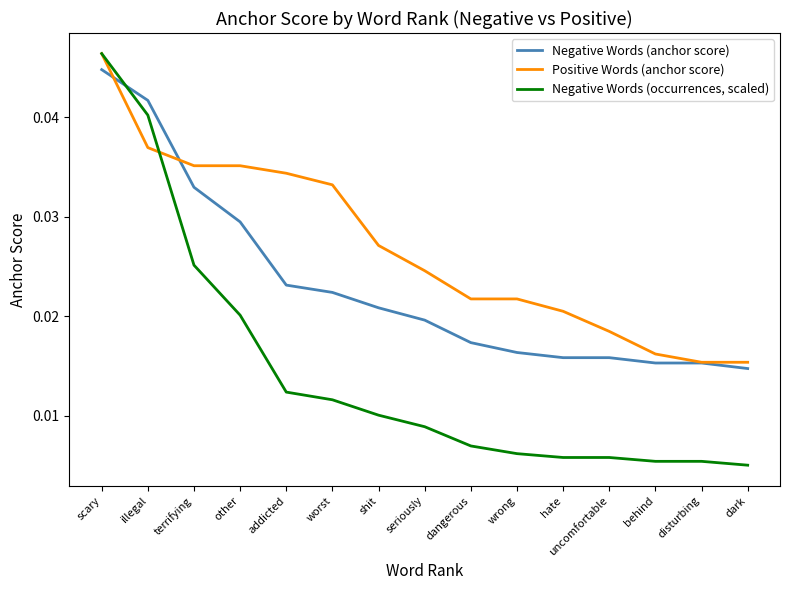

Which series changed the most between shit and seriously?

Positive Words (anchor score)